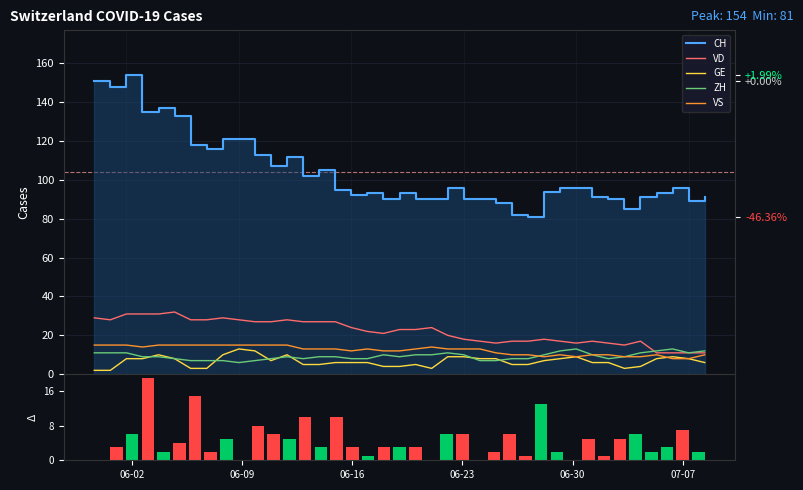

What is the average value of the CH series?

104